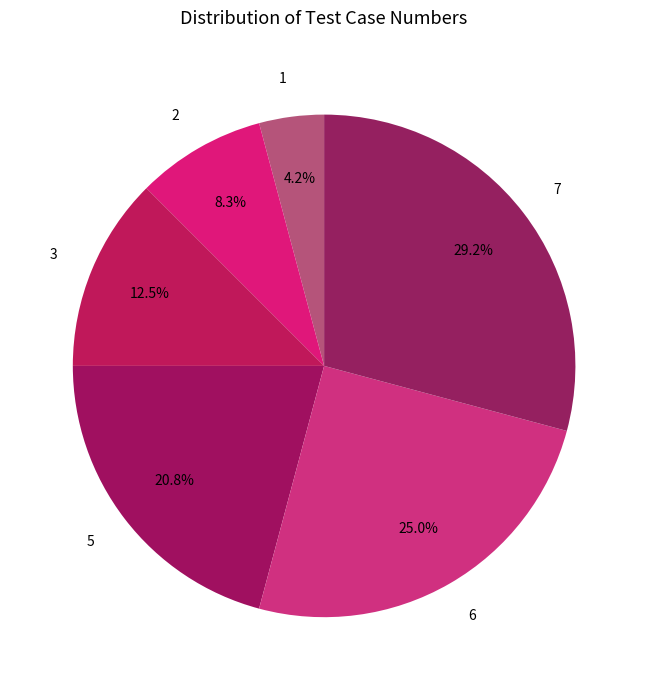

Rank the categories by value from highest to lowest.

7, 6, 5, 3, 2, 1